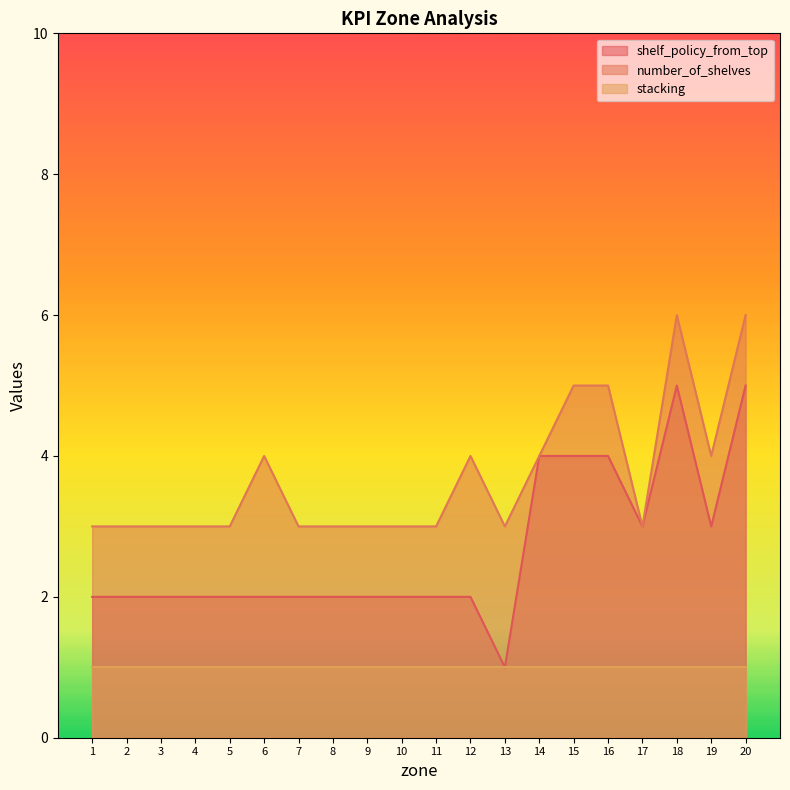

What is the total value across all series at 1?

6